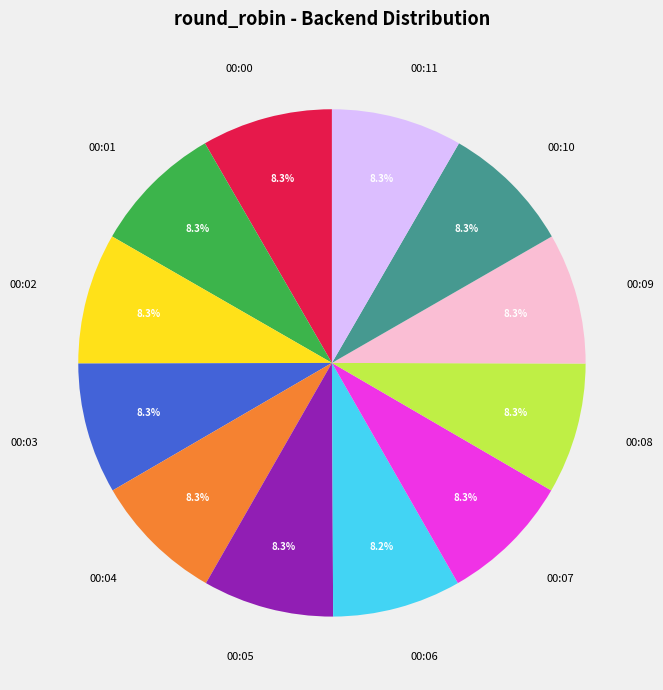

Does any single category account for the majority?

No